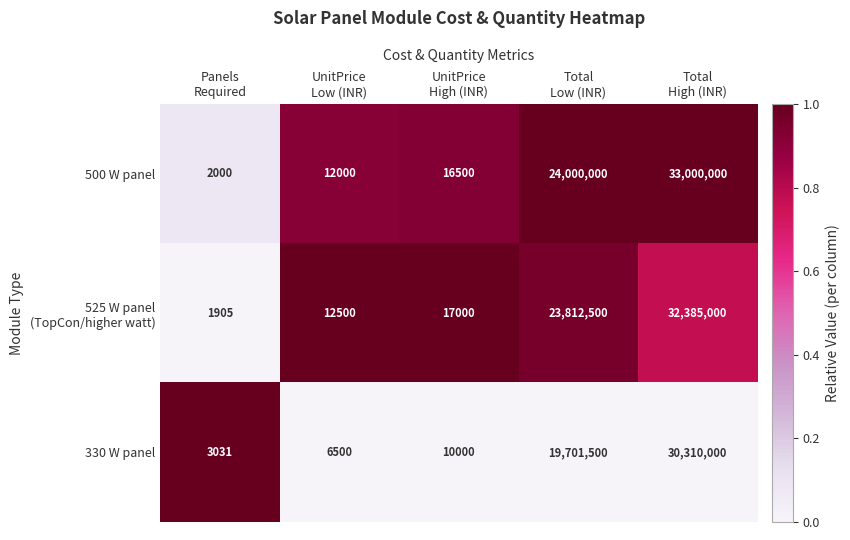

Which series has the widest spread of values?

500 W panel